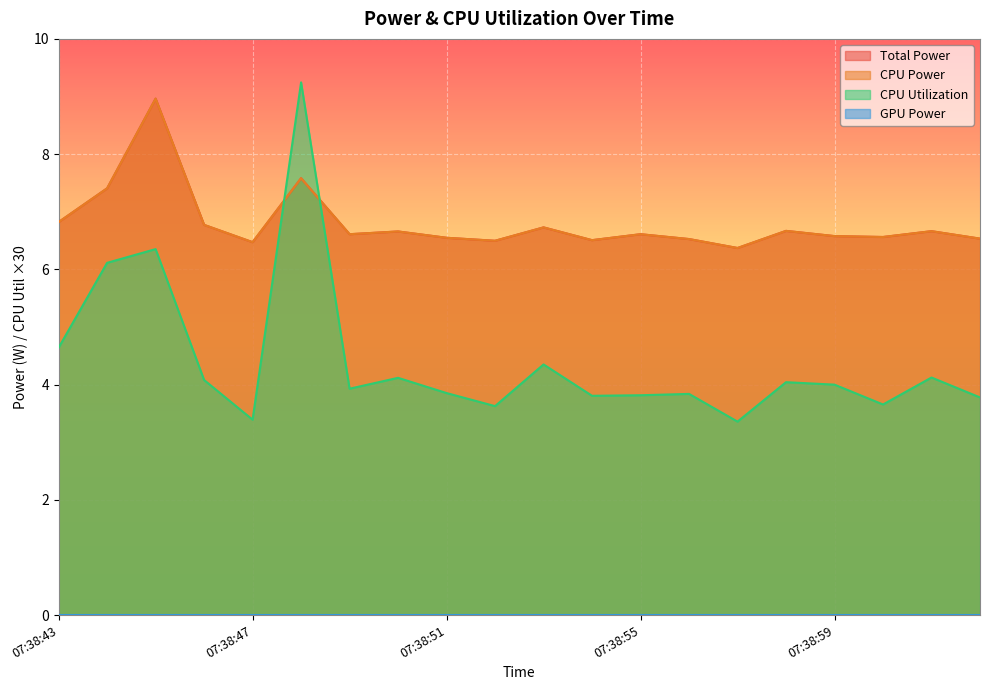

The CPU Utilization series shows 4.1 at 07:39:01. True or false?

True